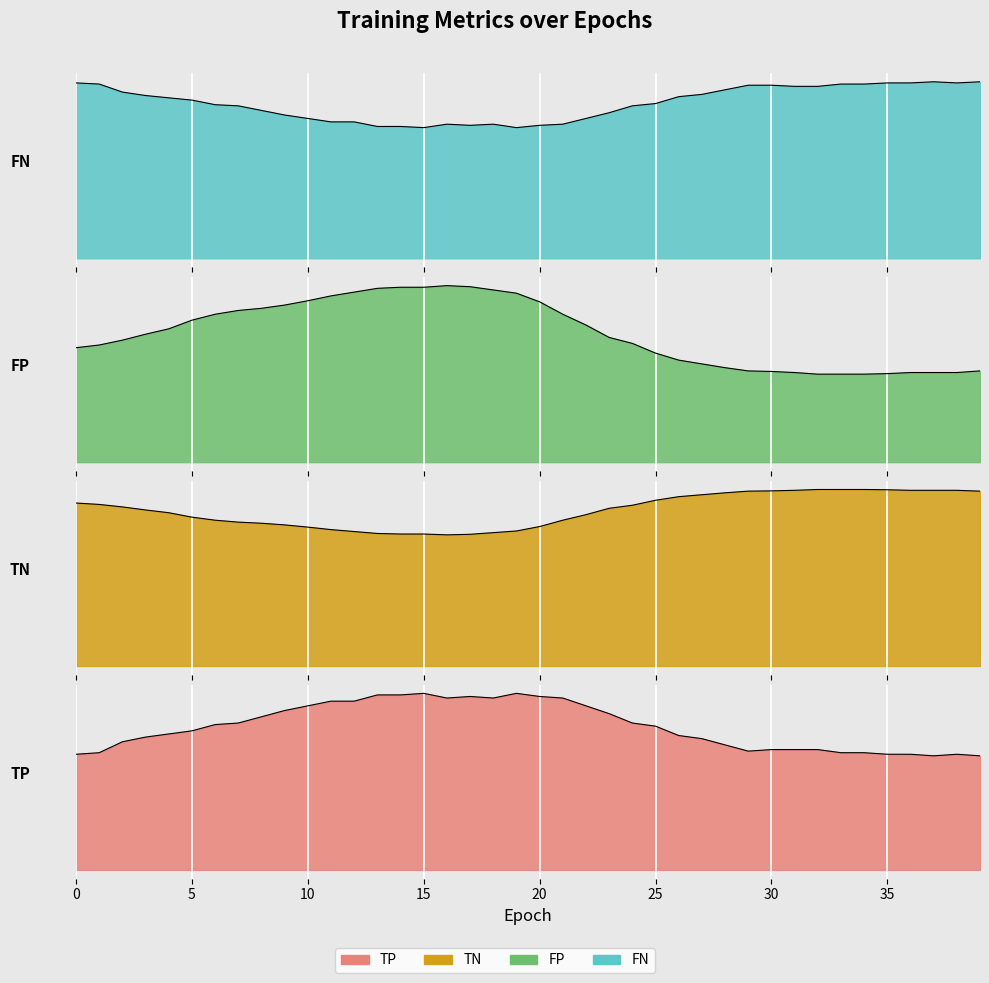

What are all the series names shown in the legend?

TP, TN, FP, FN